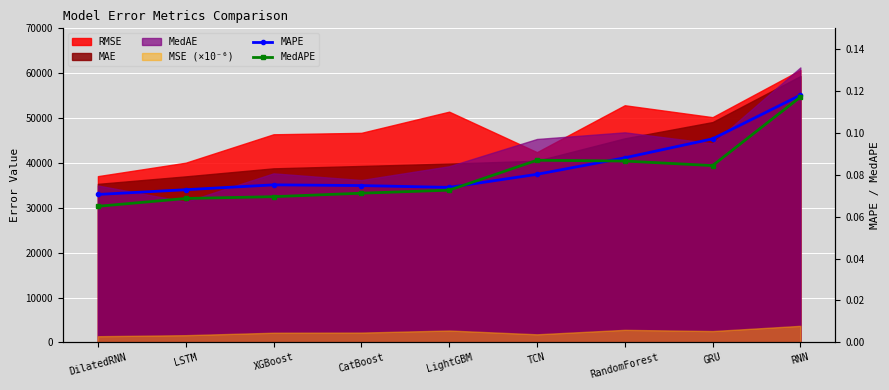

What is the value of the MedAPE point at the 9th from the left?

0.1